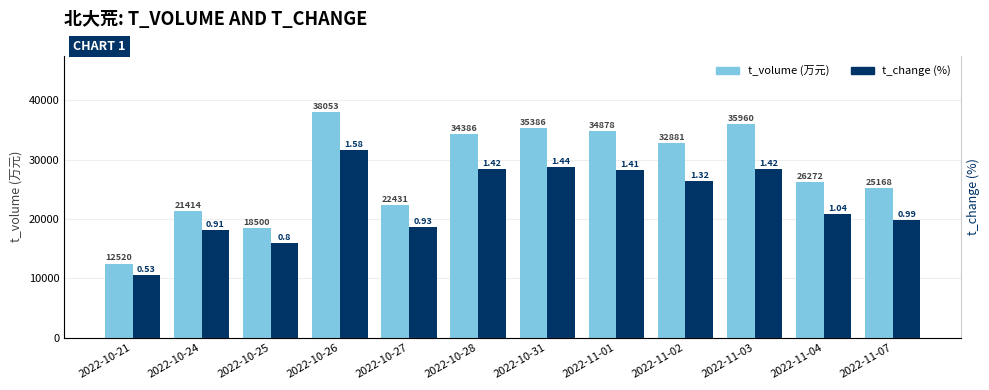

What is the minimum value shown in the chart?

10600